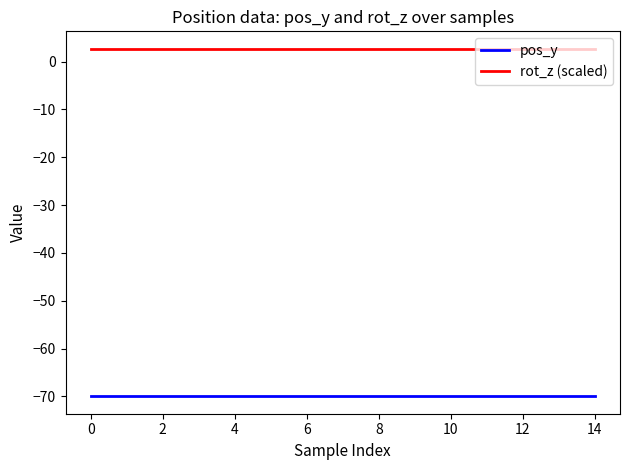

What is the sum of all pos_y values?

-1049.9